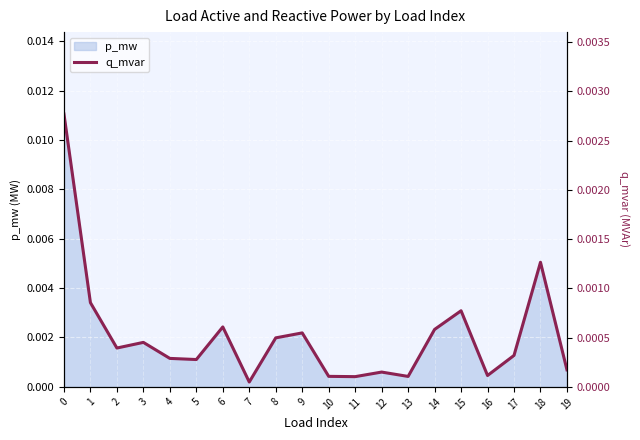

Is it true that the value at 1 is 0.0?

False